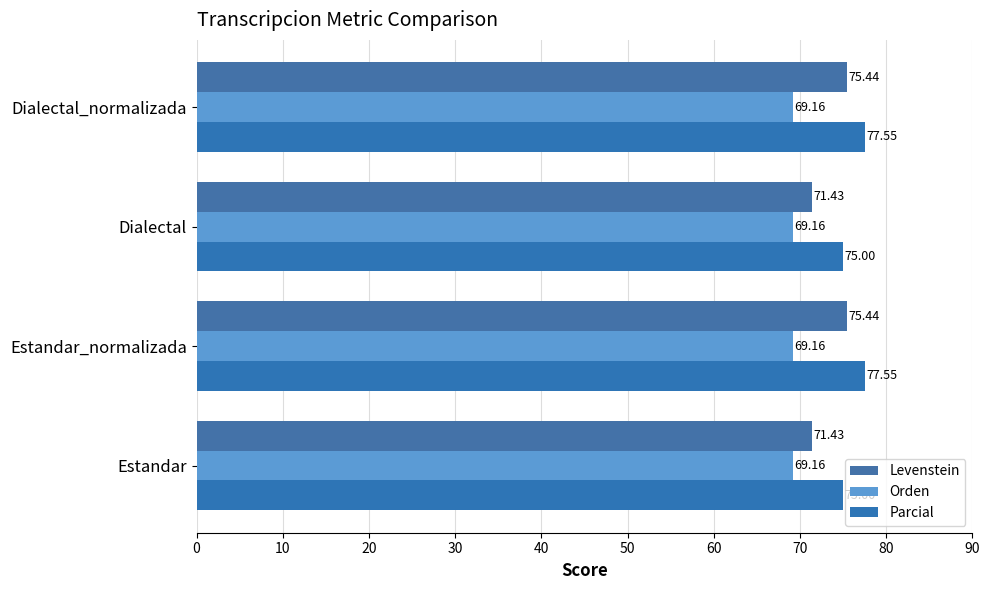

How many data points in Levenstein are above 75?

2